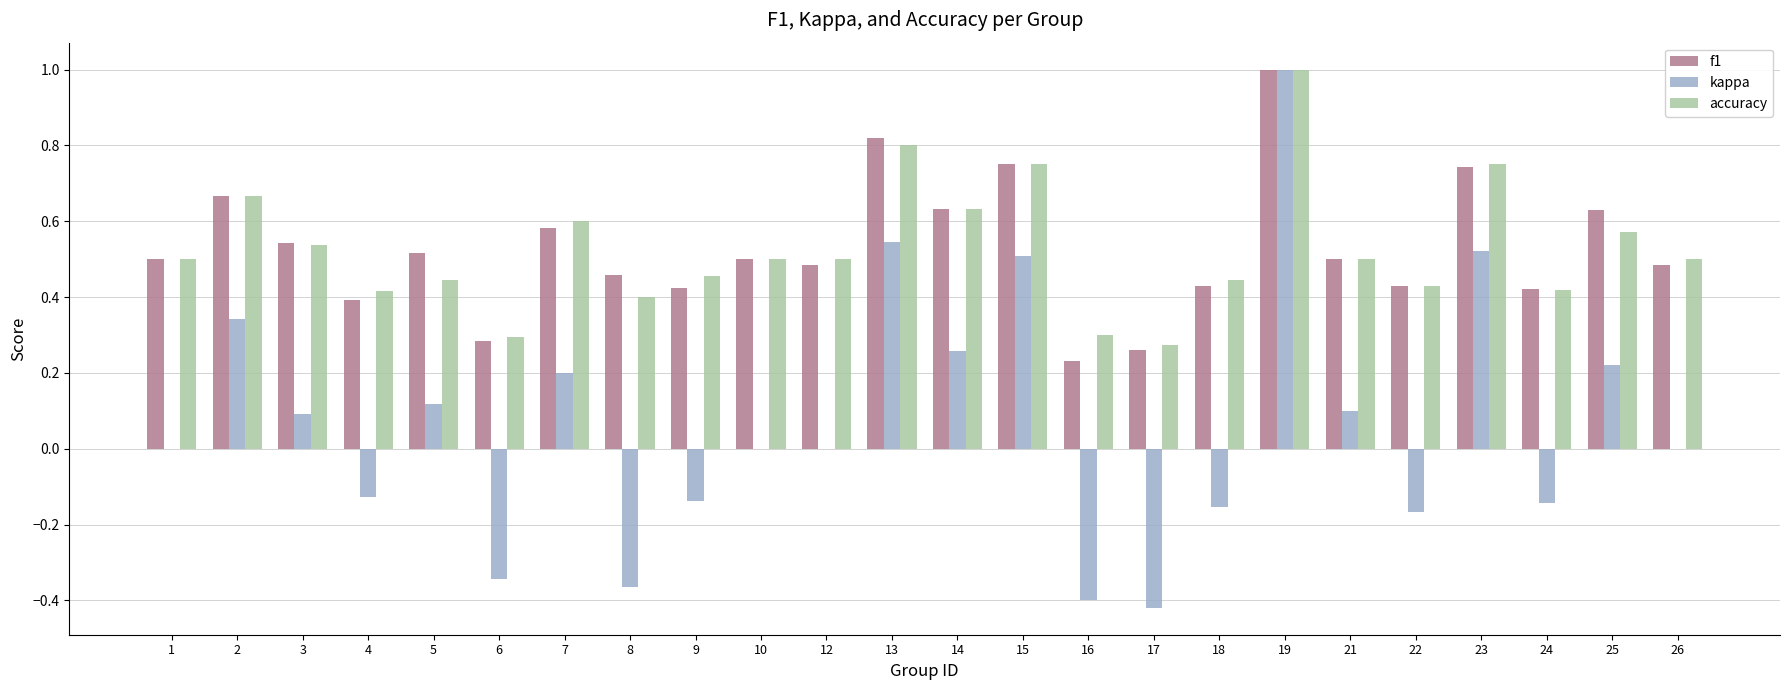

At which label is f1 closest to 0?

16